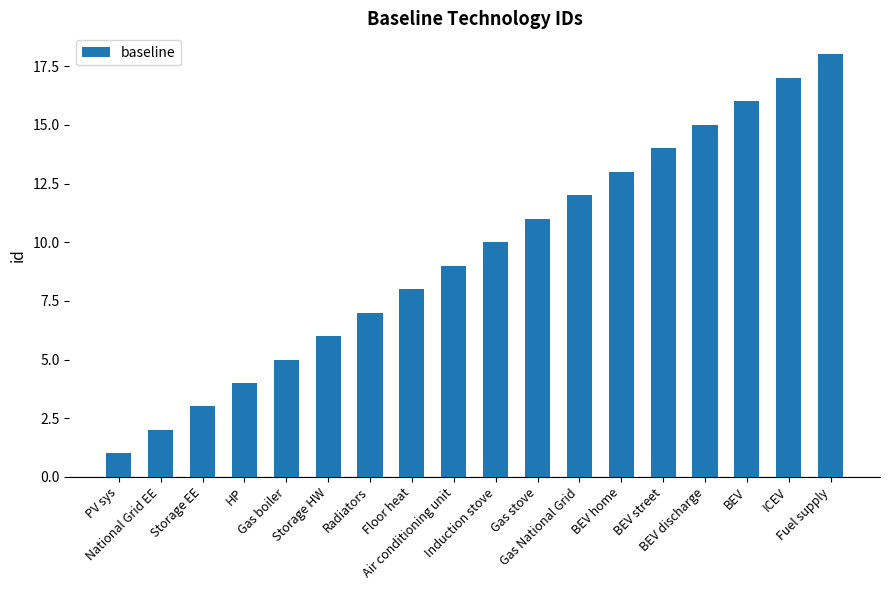

List the labels in order of value, largest first.

Fuel supply, ICEV, BEV, BEV discharge, BEV street, BEV home, Gas National Grid, Gas stove, Induction stove, Air conditioning unit, Floor heat, Radiators, Storage HW, Gas boiler, HP, Storage EE, National Grid EE, PV sys